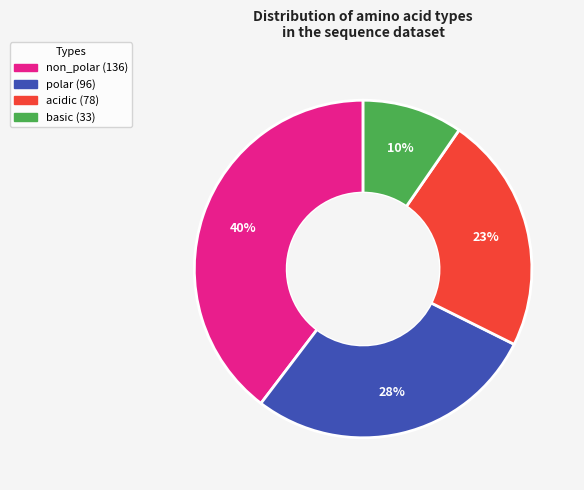

Combined, do non_polar and basic account for over 50%?

No